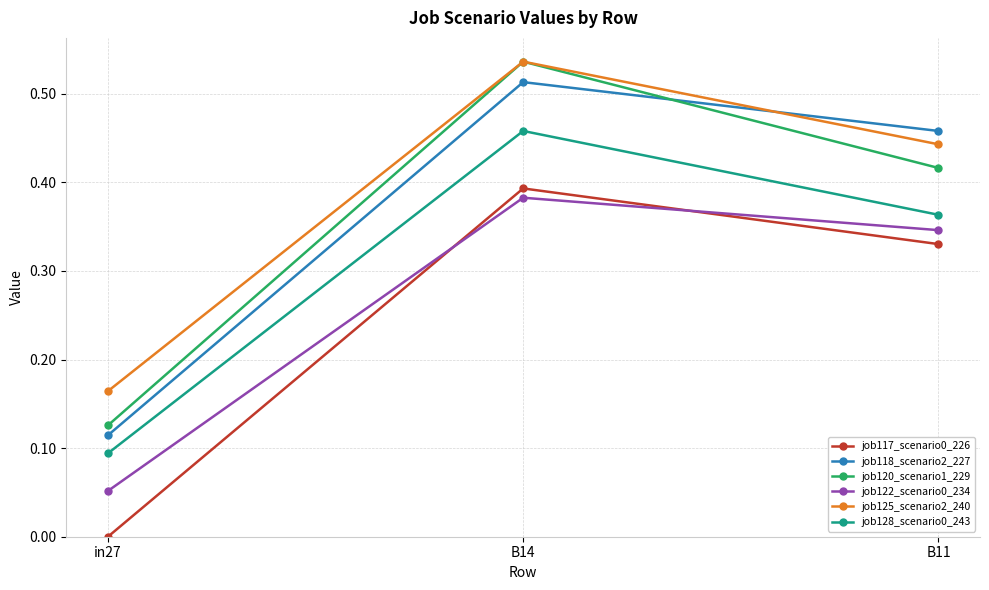

Which category has the highest value in the job117_scenario0_226 series?

B14